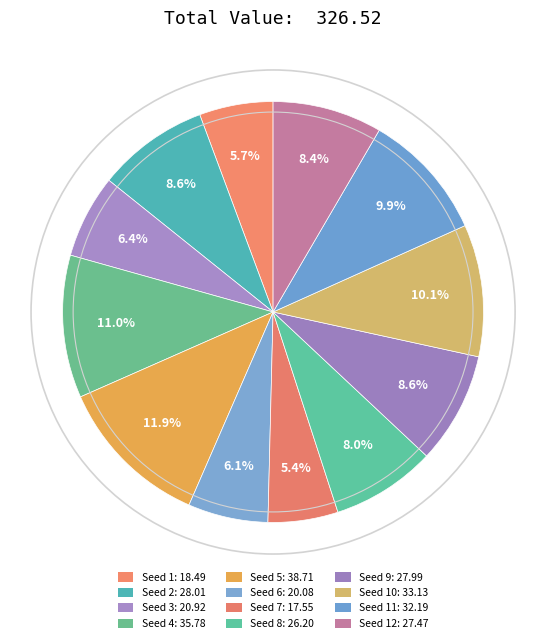

How many slices are in this pie chart?

12